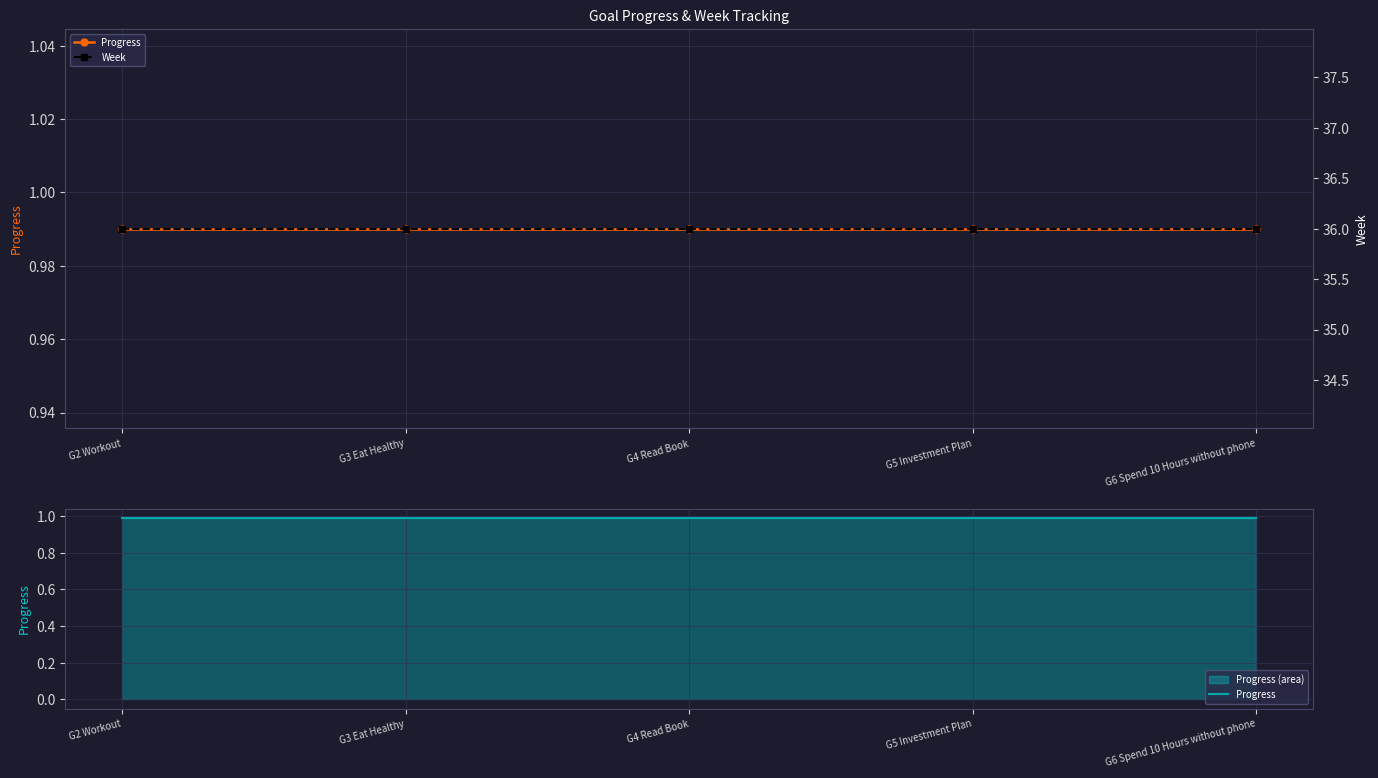

At which category does the chart reach its peak across all series?

G2 Workout